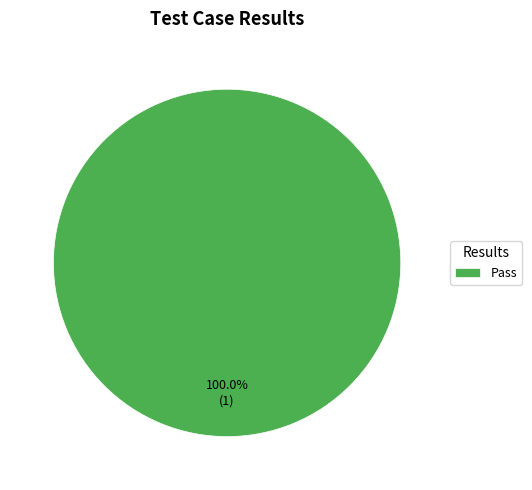

Rank the categories by value from lowest to highest.

Pass